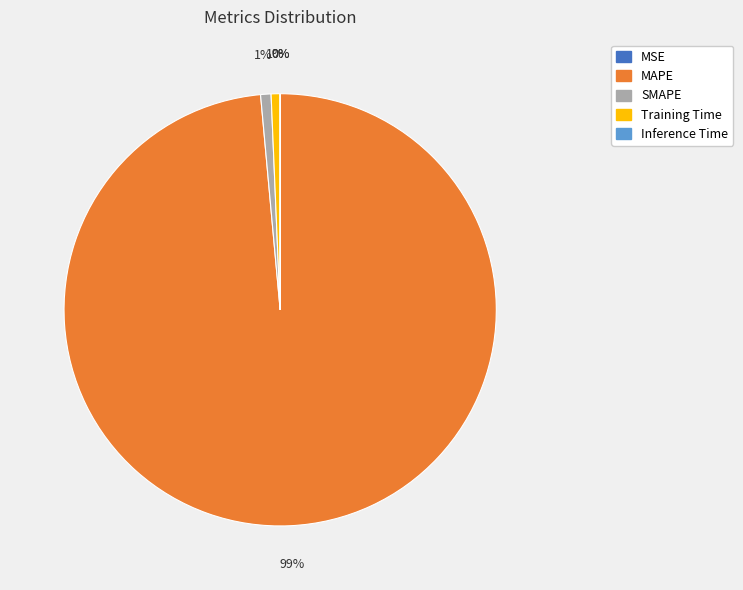

Is it true that Training Time is 1% of the pie?

True